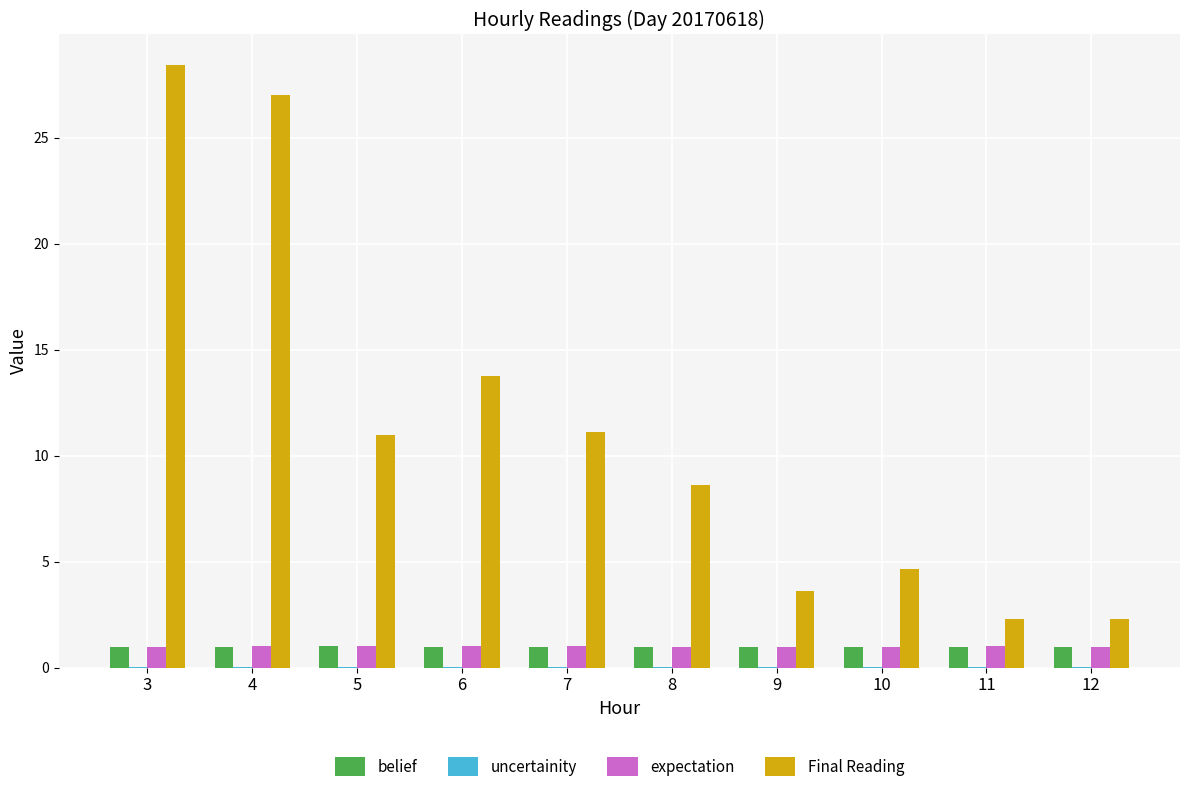

The Final Reading series shows 17.4 at 3. True or false?

False